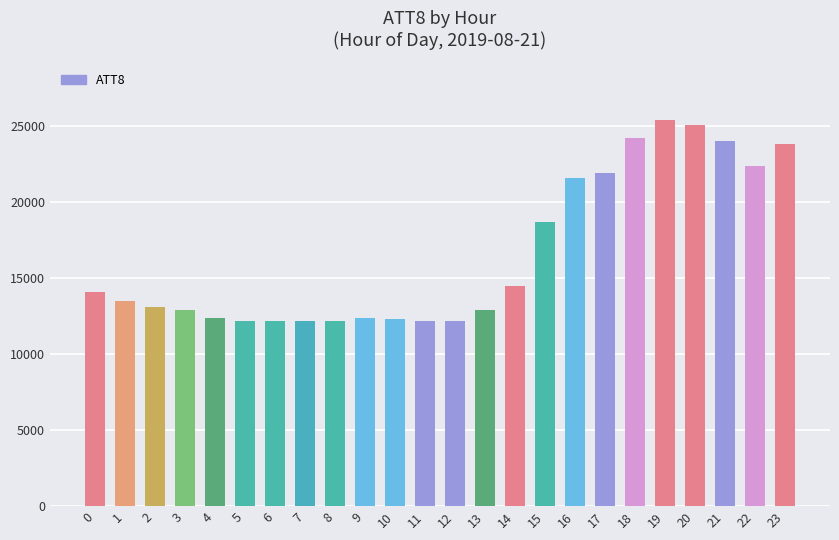

Where is the data nearest to the value 18800?

15